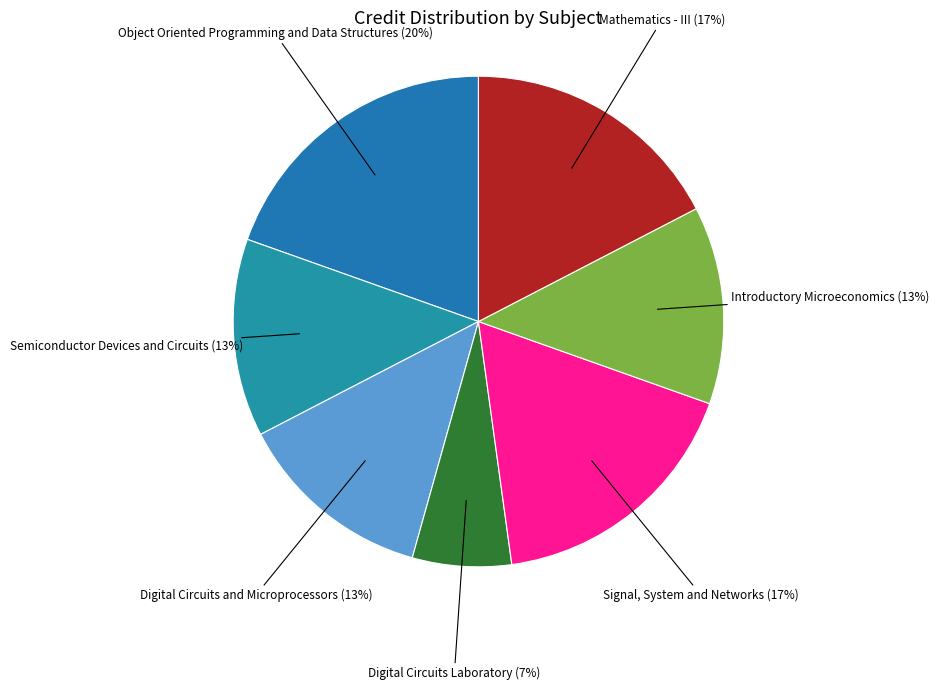

Is there a majority slice in this chart?

No